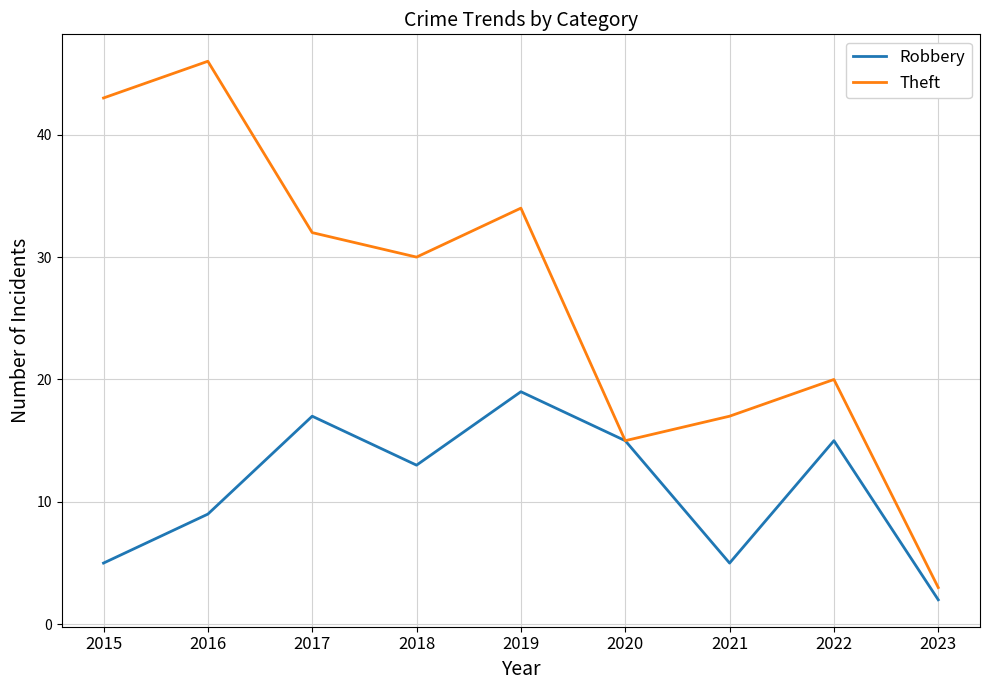

How many distinct data groups are displayed?

2